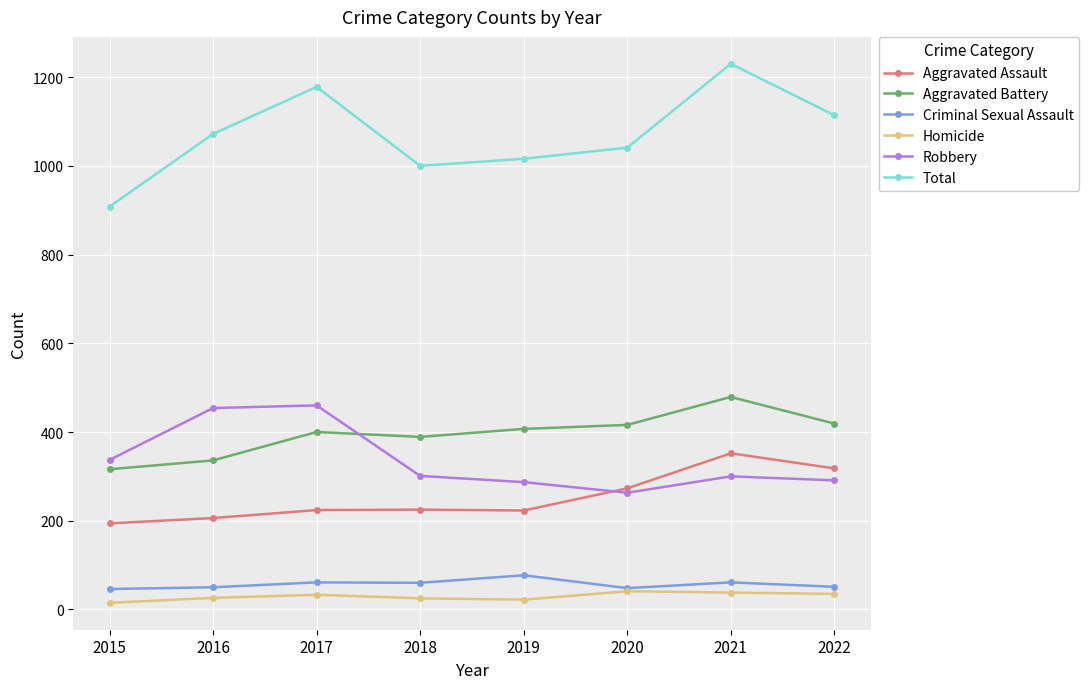

What is the maximum value for Aggravated Assault?

352